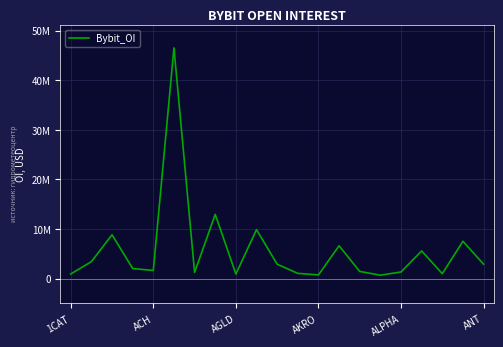

Does the chart display data point markers on the line(s)?

No